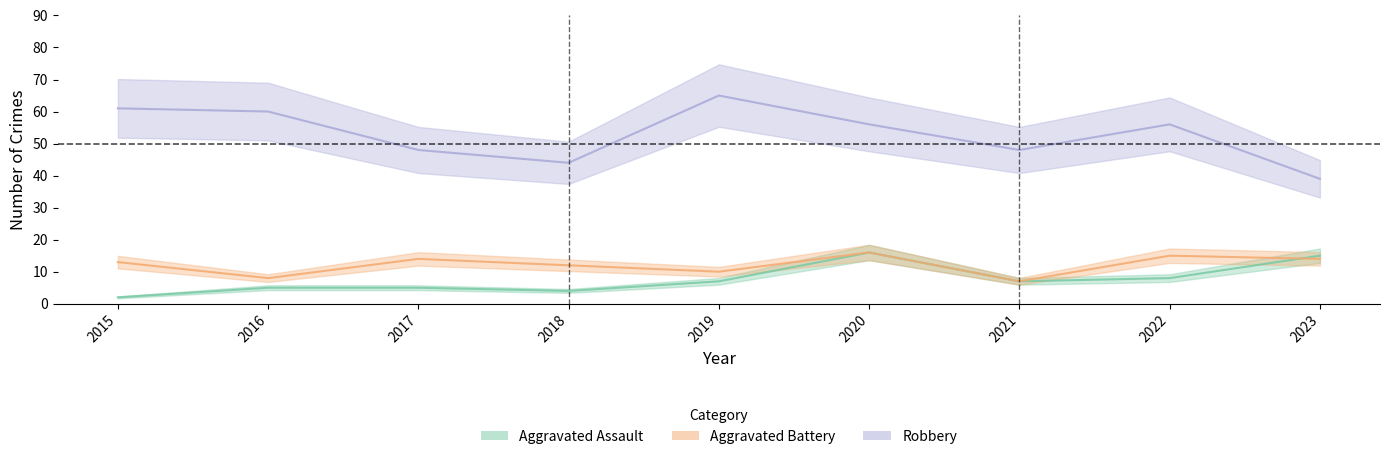

At which category does Robbery reach its first local valley?

2018